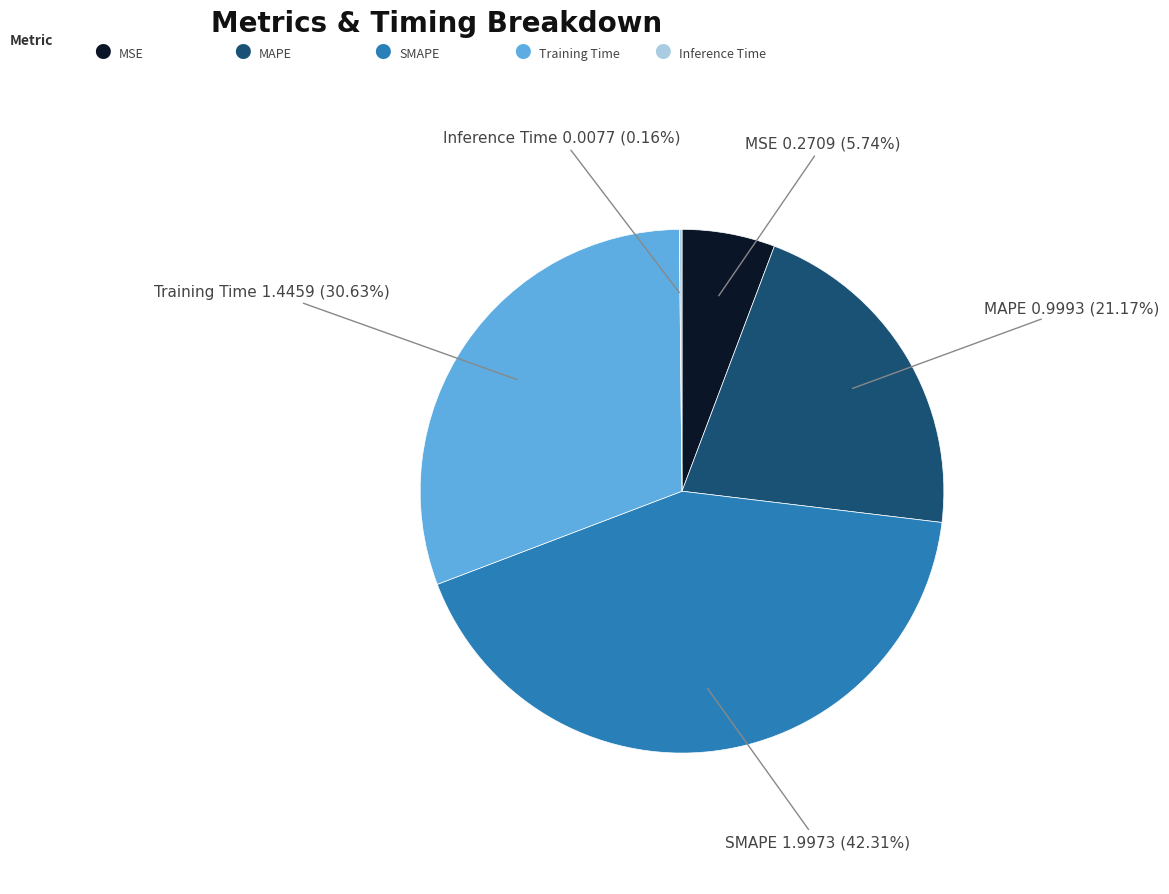

Which slice is the largest?

SMAPE